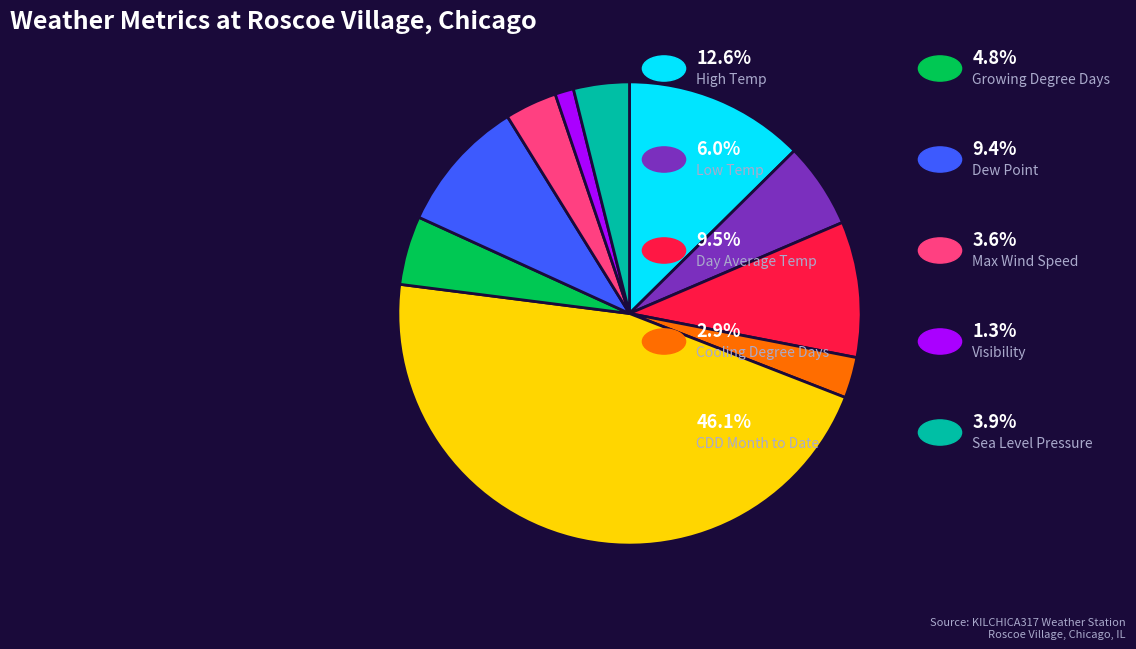

Is there a majority slice in this chart?

No